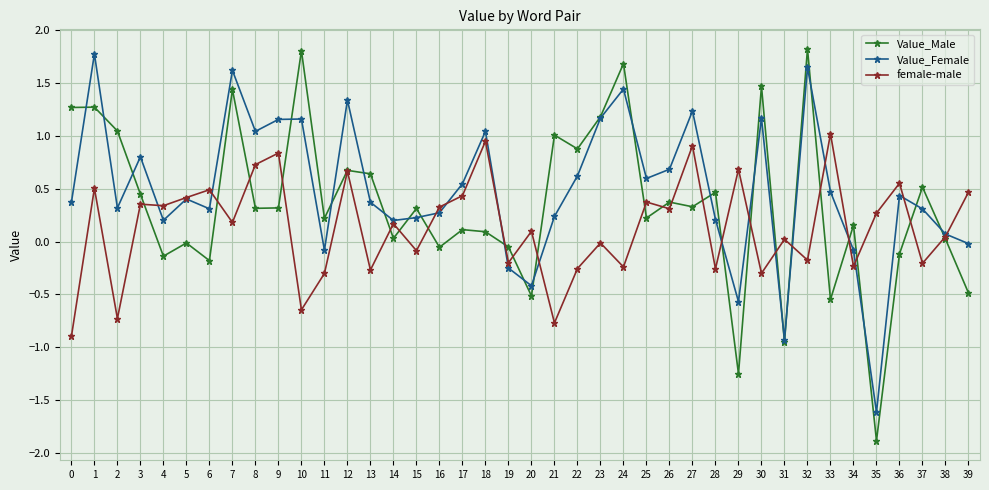

What is the sum of the Value_Male values at 37 and 0?

1.8